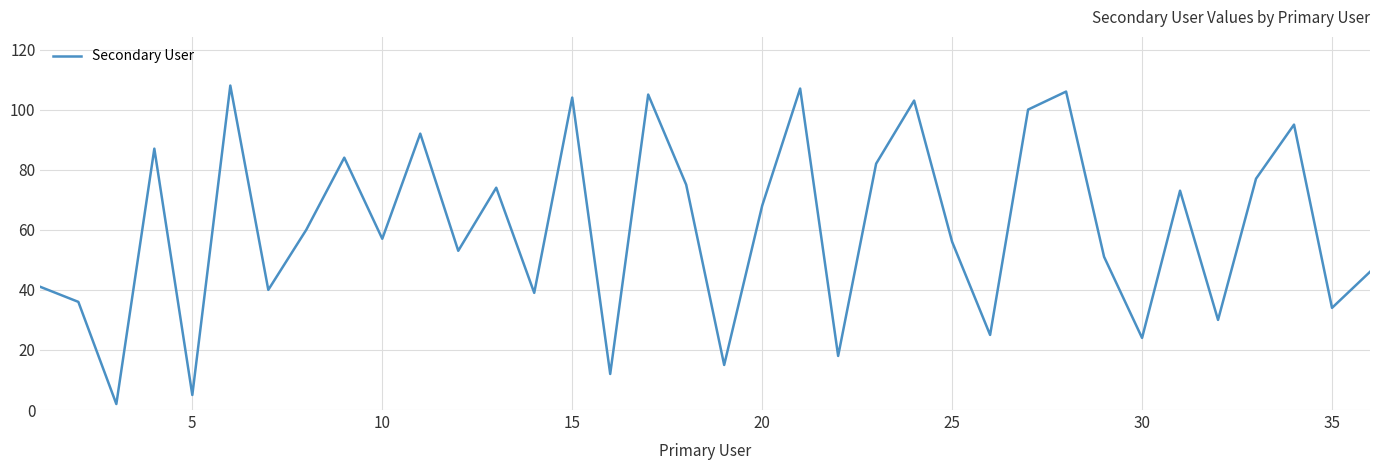

What is the maximum value shown in the chart?

108